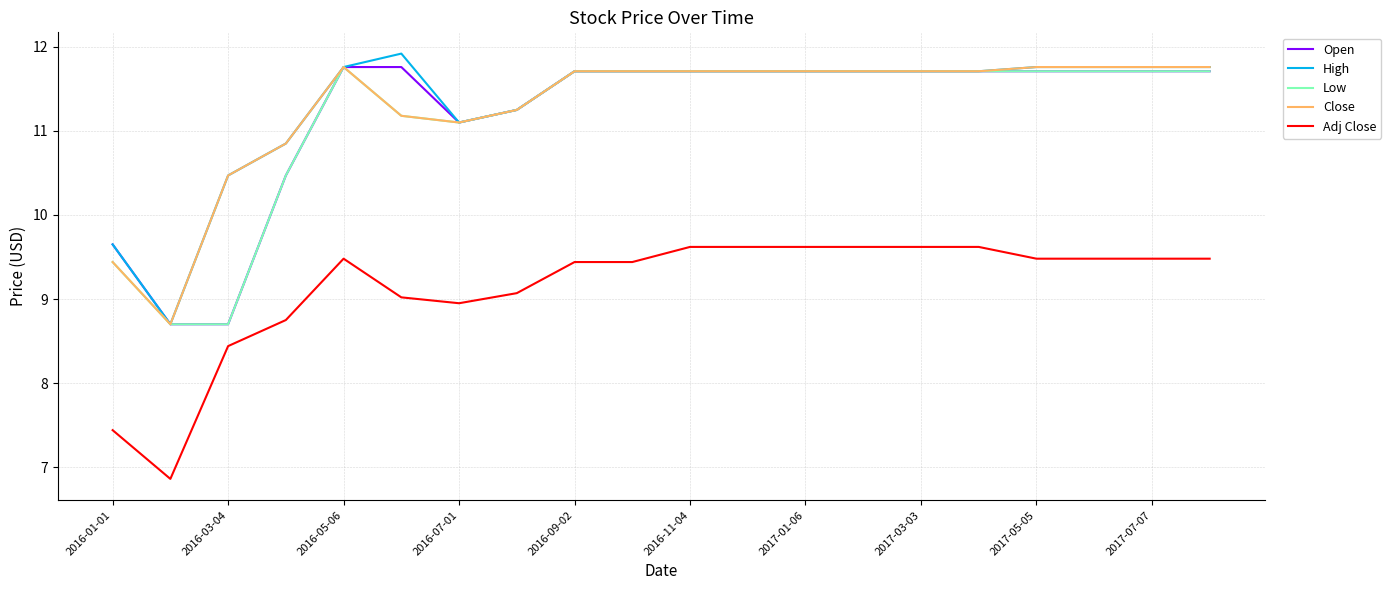

What is the maximum value shown in the chart?

11.9